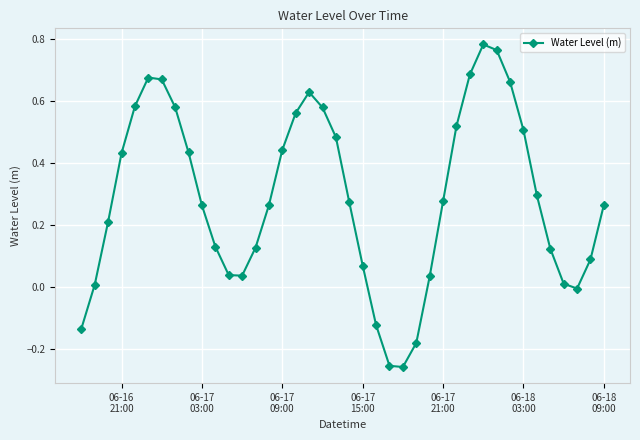

What is the difference between the second highest and minimum values?

1.0